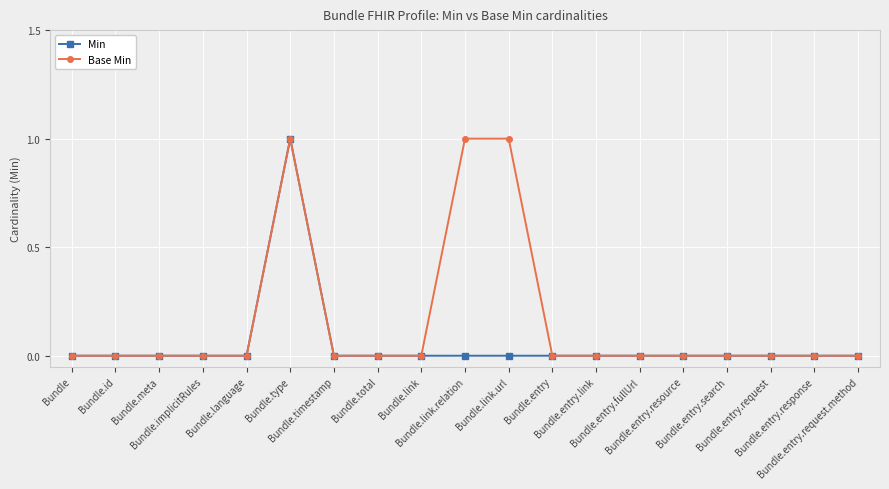

Reading left to right, list all the values displayed in this chart.

Min: 0	0	0	0	0	1	0	0	0	0	0	0	0	0	0	0	0	0	0
Base Min: 0	0	0	0	0	1	0	0	0	1	1	0	0	0	0	0	0	0	0